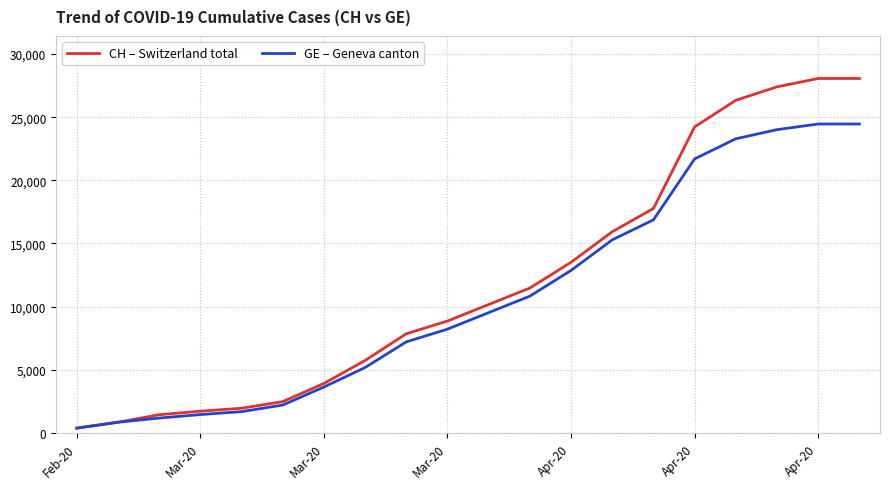

What is the greatest value displayed?

28063